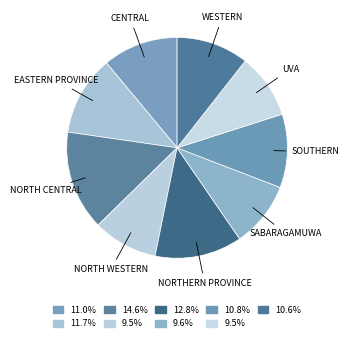

What is the smallest slice in the pie chart?

North Western